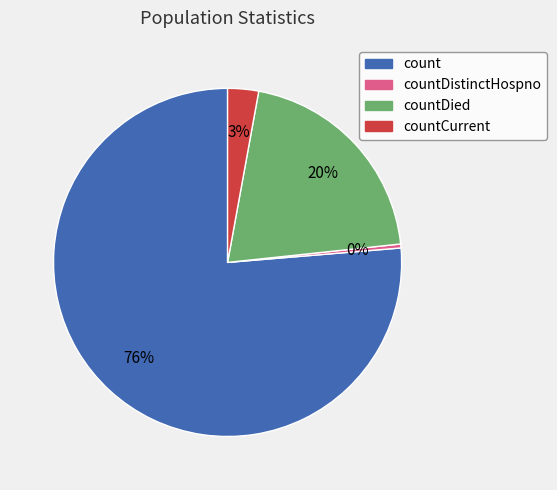

To the nearest percent, what is the difference between the countDistinctHospno and countCurrent slice percentages?

3%